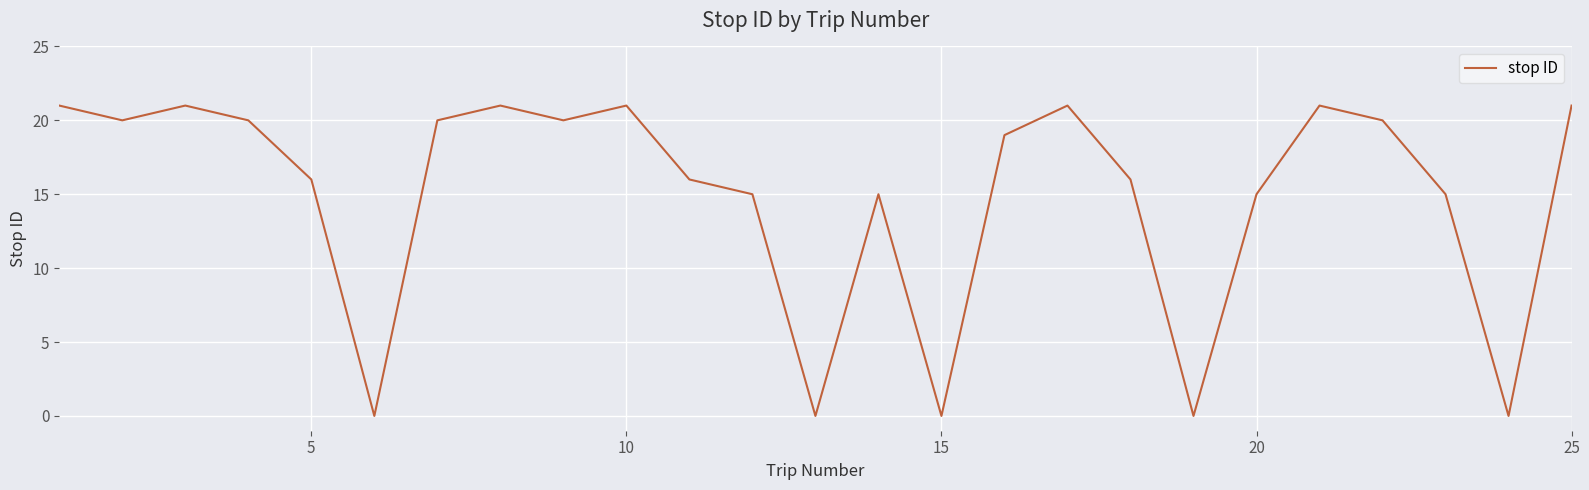

What is the difference between the maximum and minimum values?

21